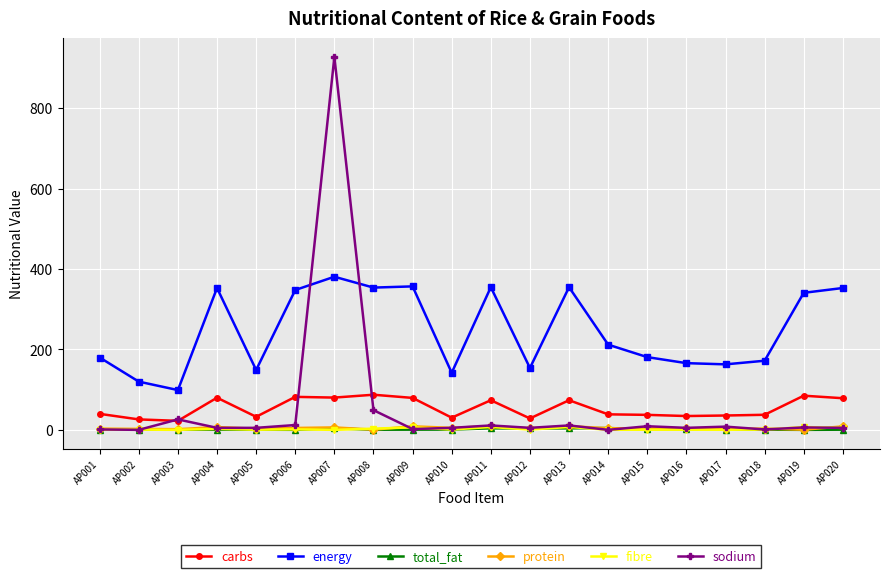

Which series changed the most between AP007 and AP009?

sodium